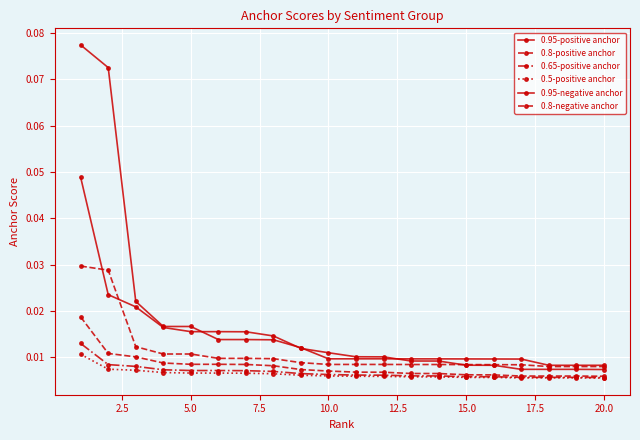

How many categories are shown in the chart?

20